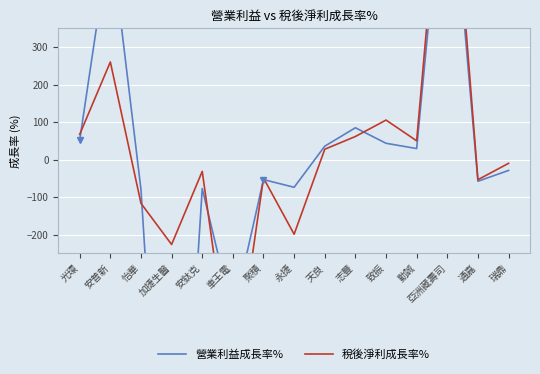

How many lines are shown in the chart?

2